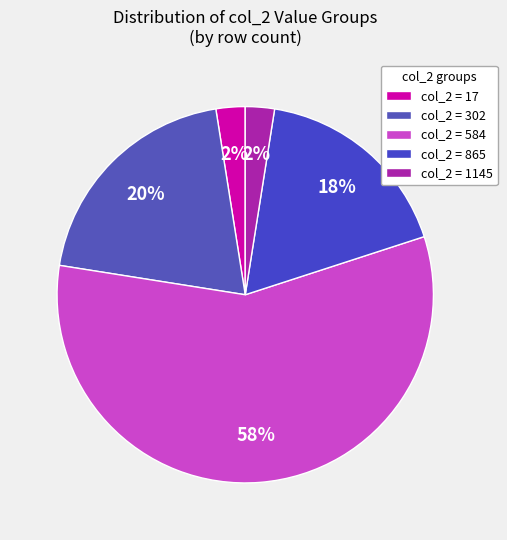

How many segments does this pie chart have?

5